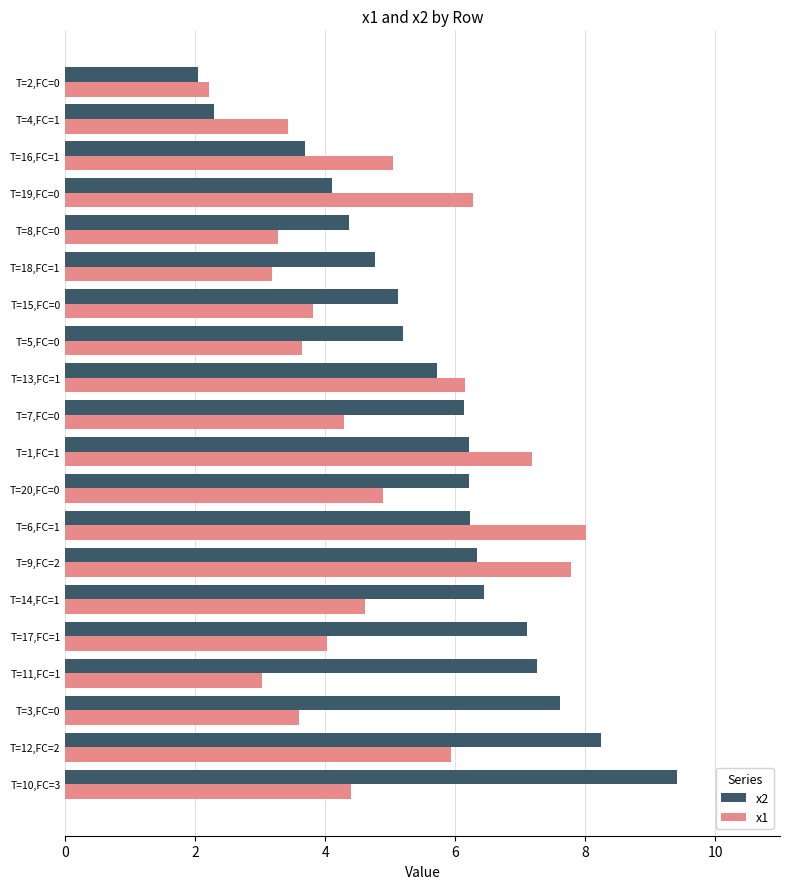

Which series has the largest range (max minus min)?

x2